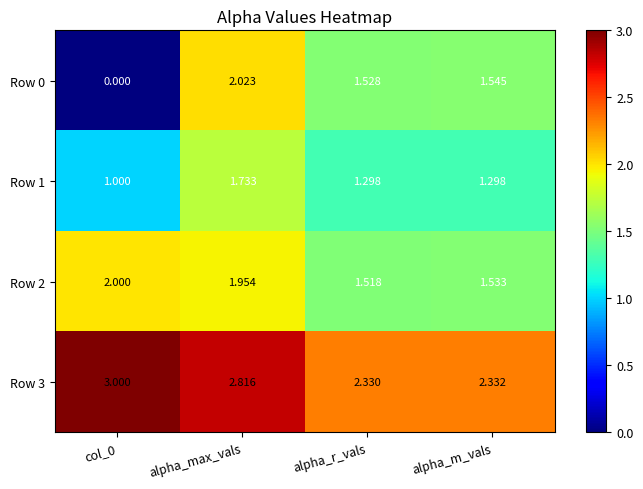

At how many categories does at least one series exceed 1?

4